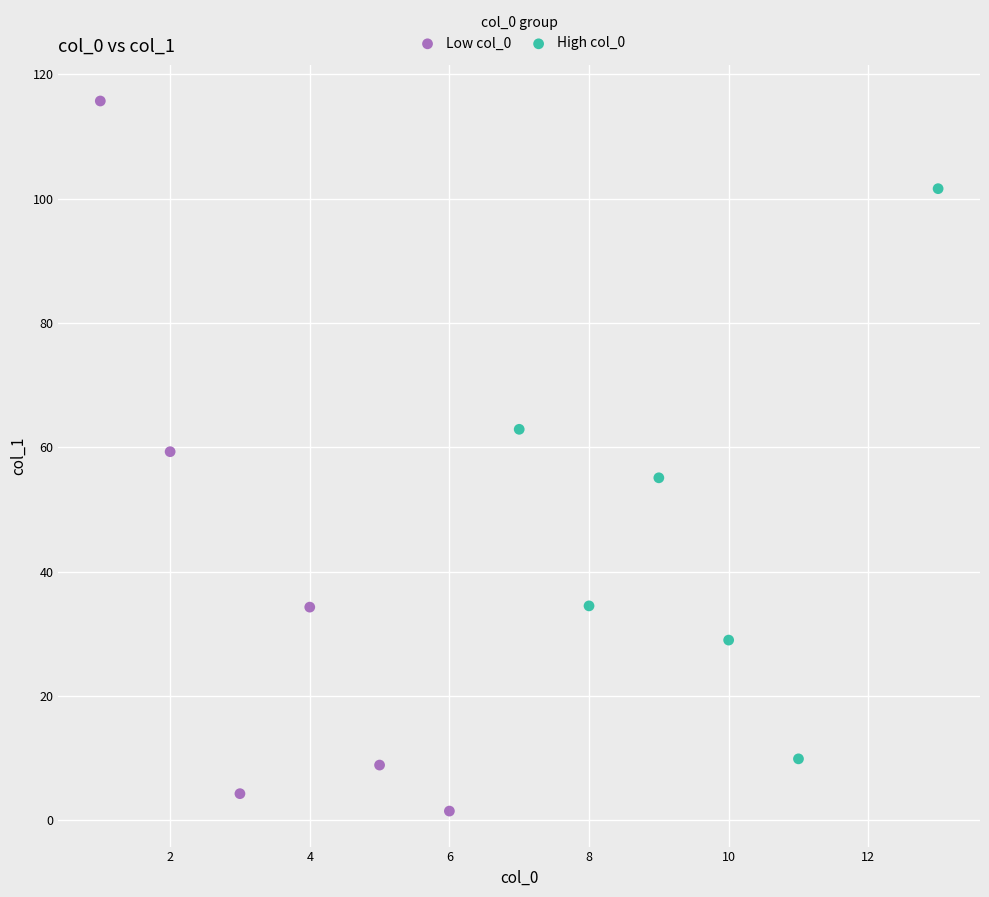

What are all the series names shown in the legend?

Low col_0, High col_0